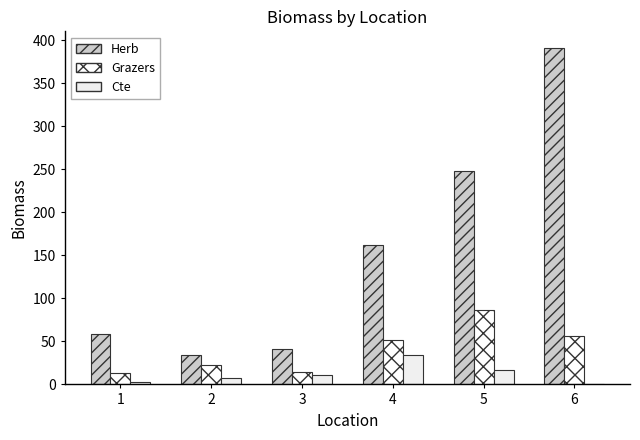

How many series are shown in this chart?

3